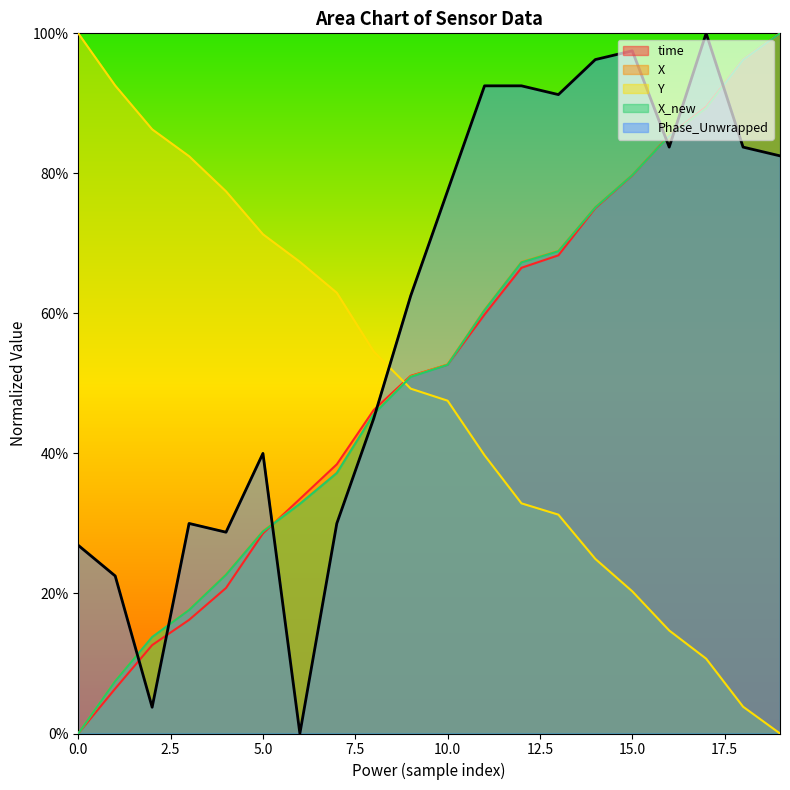

What are all the series names shown in the legend?

time, X, Y, X_new, Phase_Unwrapped